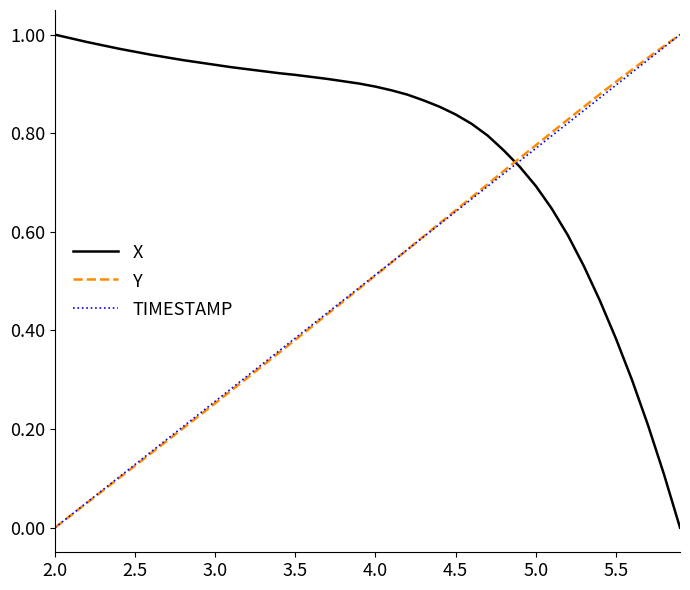

True or false: TIMESTAMP has more than 2 interior local peaks.

False